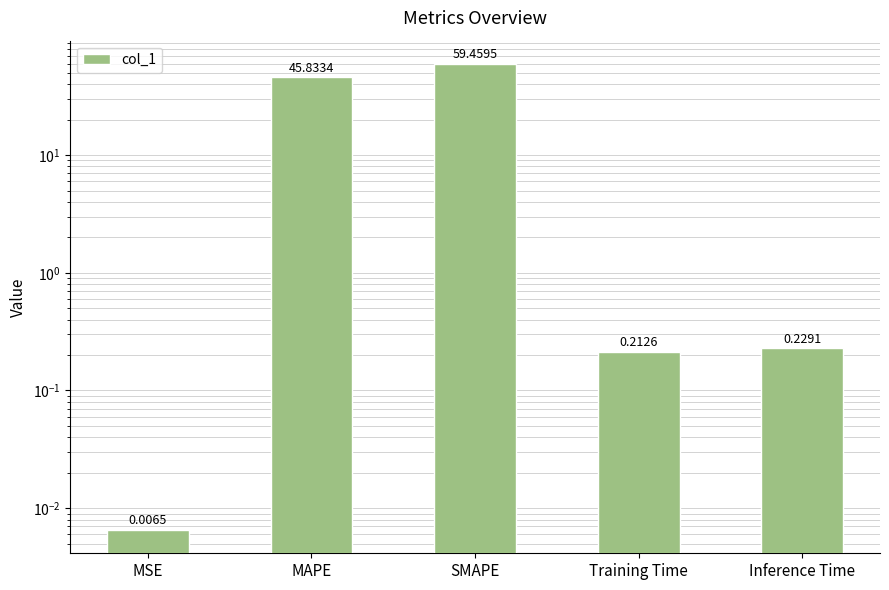

How many bars are there in total?

5